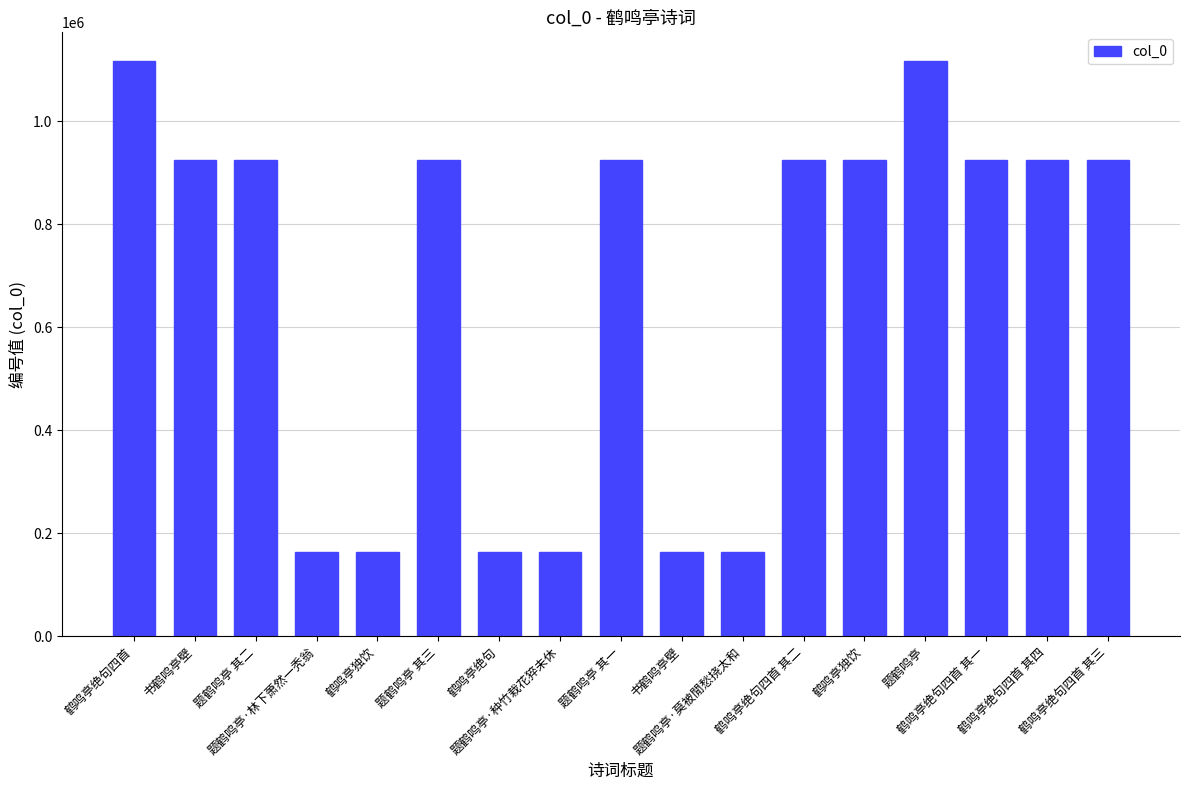

Rank the categories by value from lowest to highest.

题鹤鸣亭·种竹栽花猝未休, 鹤鸣亭独饮, 鹤鸣亭绝句, 书鹤鸣亭壁, 题鹤鸣亭·林下萧然一秃翁, 题鹤鸣亭·莫被閒愁挠太和, 书鹤鸣亭壁, 鹤鸣亭独饮, 鹤鸣亭绝句四首 其四, 鹤鸣亭绝句四首 其三, 鹤鸣亭绝句四首 其二, 鹤鸣亭绝句四首 其一, 题鹤鸣亭 其一, 题鹤鸣亭 其三, 题鹤鸣亭 其二, 题鹤鸣亭, 鹤鸣亭绝句四首